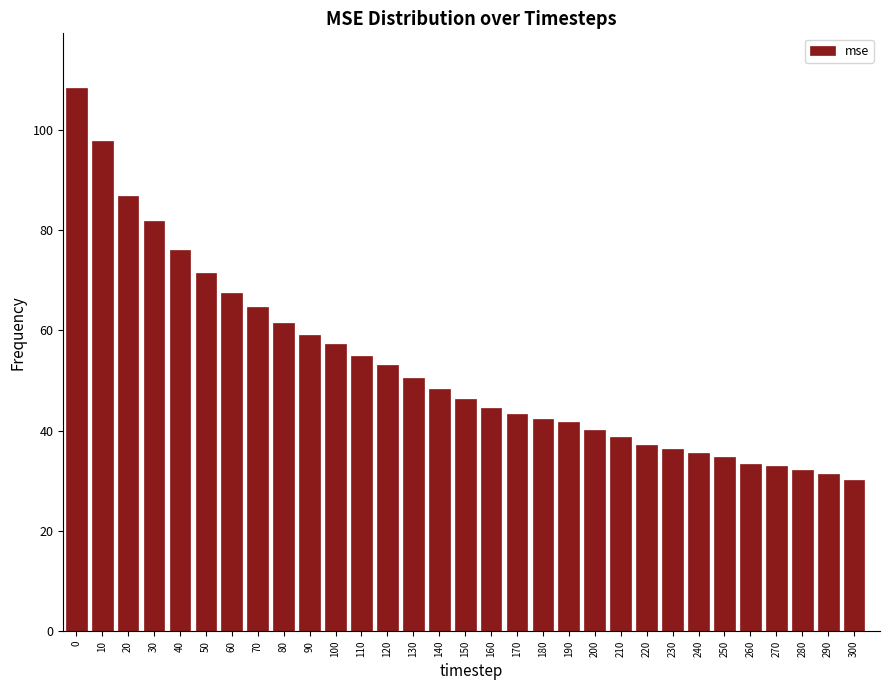

What value does the data have at 220?

37.1